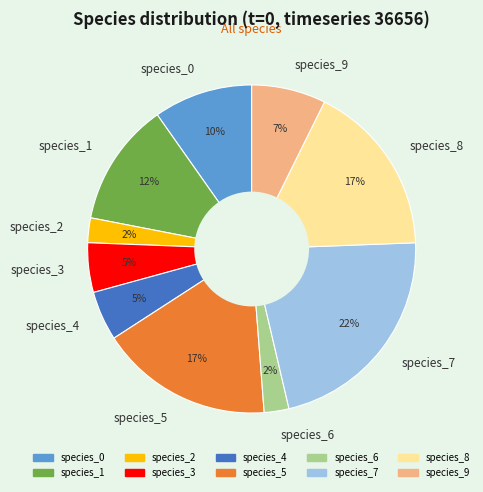

Does any single category account for the majority?

No